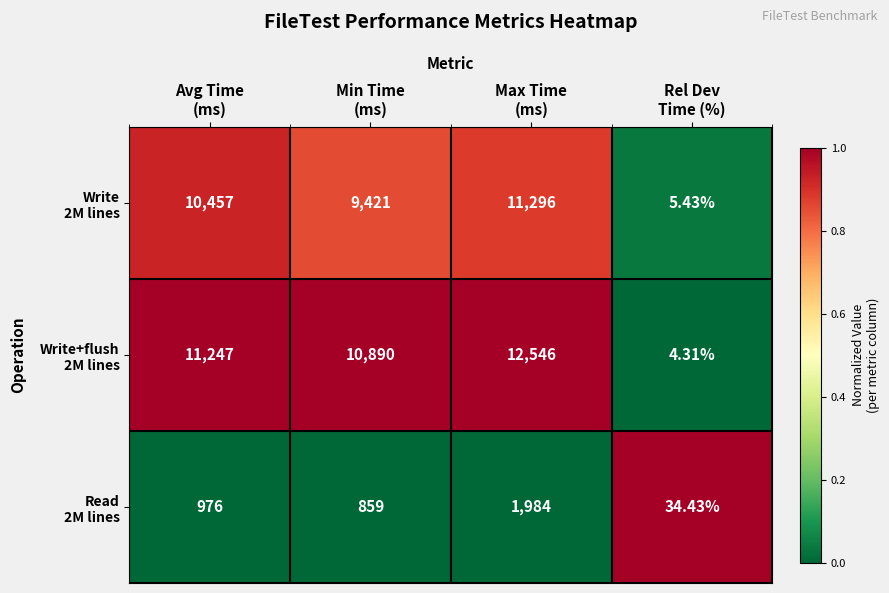

How many distinct data groups are displayed?

3